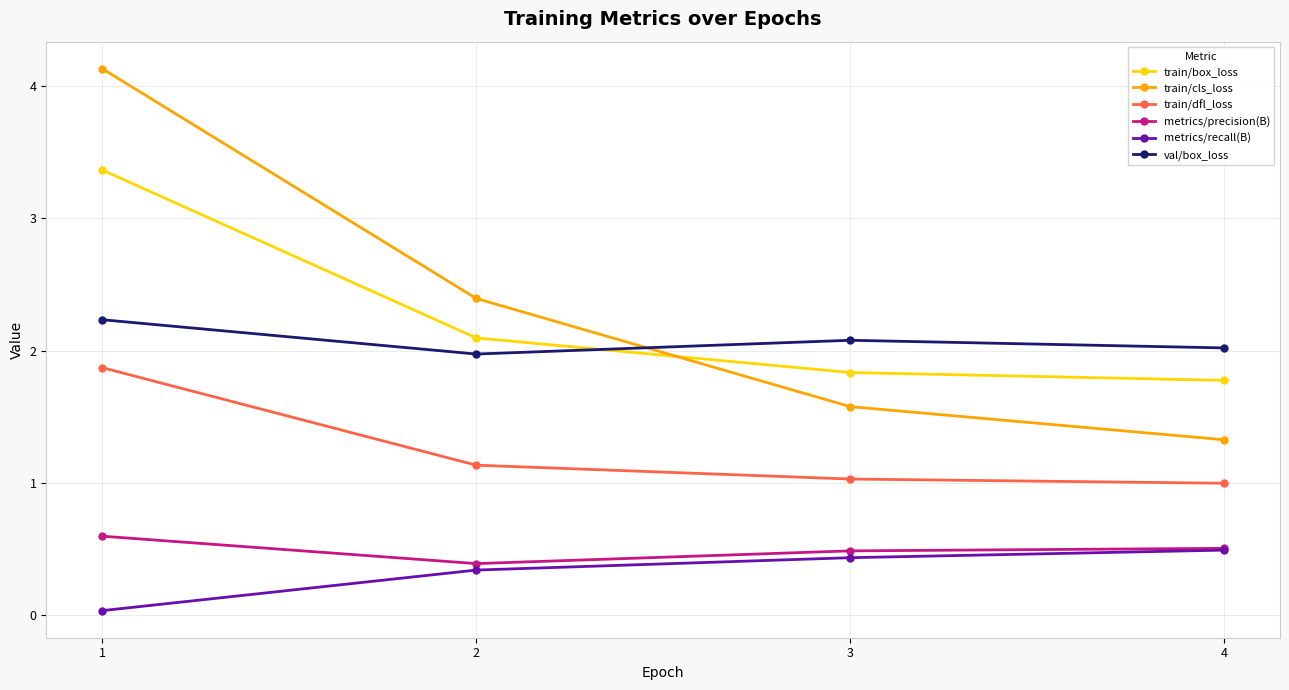

True or false: train/box_loss and train/dfl_loss intersect in this chart.

False